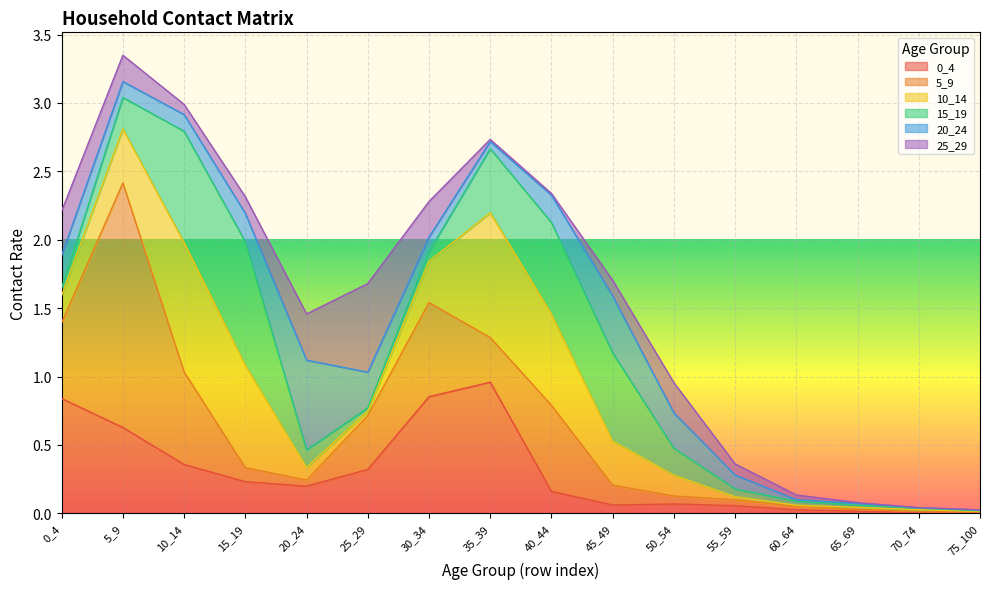

At 20_24, list the series in order from smallest to largest.

5_9, 10_14, 15_19, 0_4, 25_29, 20_24